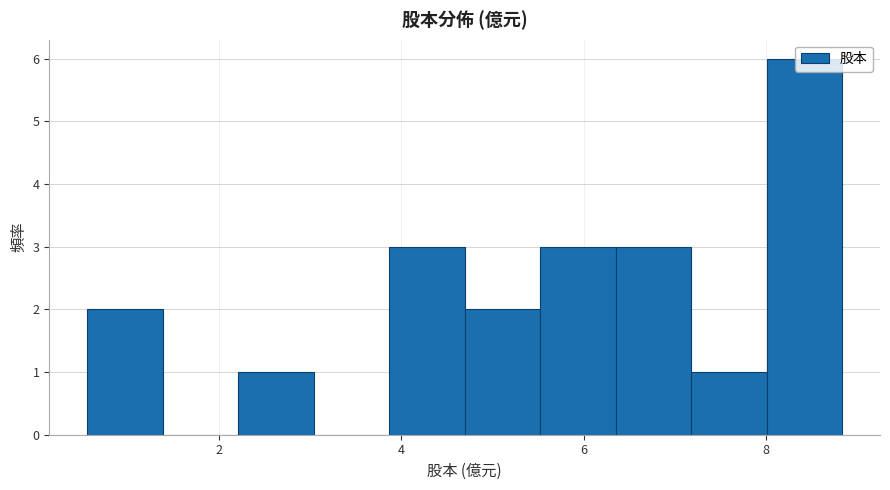

Reading left to right, transcribe this chart: for each bar, give the range it covers on the x-axis and its height. Neither the bar edges nor the heights are printed on the chart, so give them approximately, as read against the axes.

0.6 to 1.4: 2
1.4 to 2.2: 0
2.2 to 3.0: 1
3.0 to 3.8: 0
3.8 to 4.6: 3
4.6 to 5.6: 2
5.6 to 6.4: 3
6.4 to 7.2: 3
7.2 to 8.0: 1
8.0 to 8.8: 6